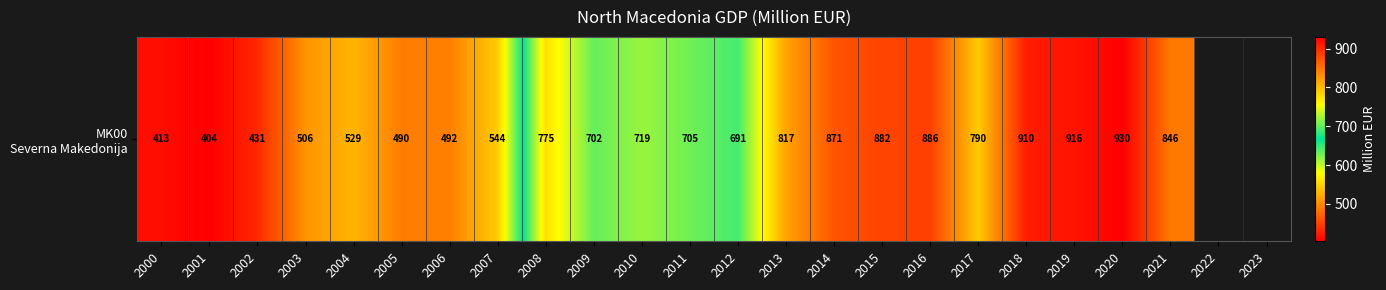

Reading left to right, extract all data points from this chart.

2000=413.4	2001=403.8	2002=431.3	2003=506.1	2004=528.9	2005=489.9	2006=491.9	2007=544.4	2008=775.0	2009=701.7	2010=719.4	2011=705.4	2012=690.6	2013=817.2	2014=871.4	2015=882.5	2016=885.8	2017=790.3	2018=910.1	2019=915.9	2020=929.9	2021=845.9